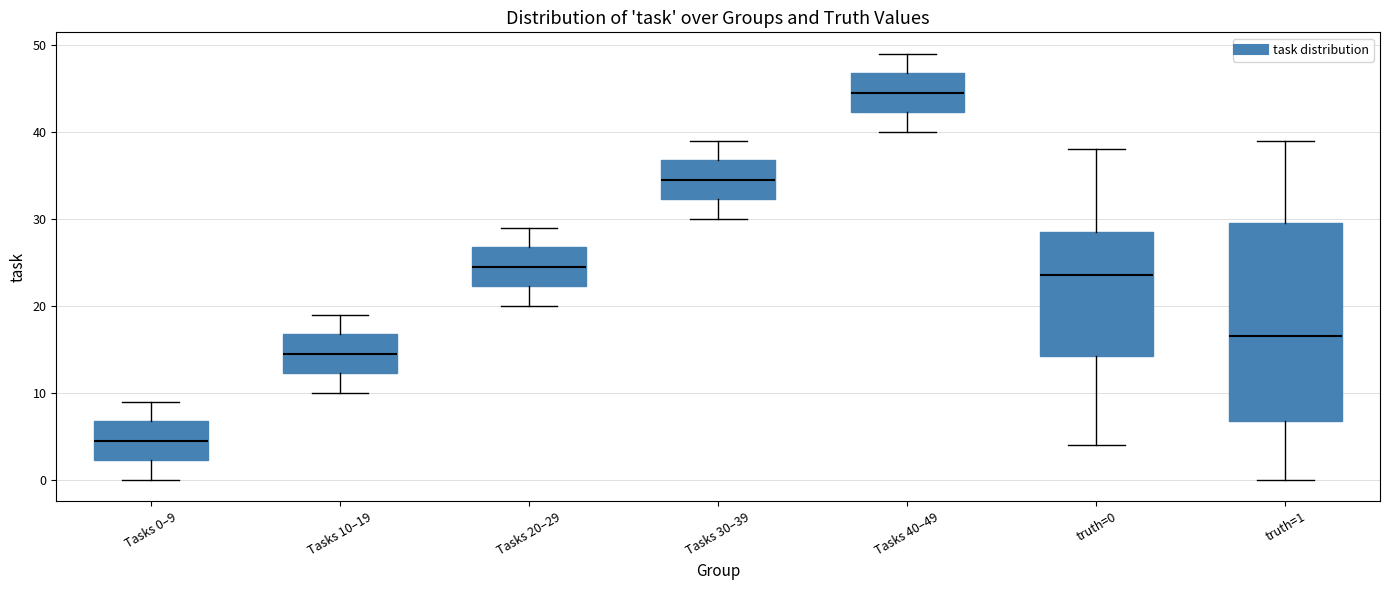

Reading left to right, read every box against the y-axis: the position of its median line, the range the box covers, and the ends of its whiskers. The values are not printed on the chart, so give them approximately, as read against the axis.

Tasks 0–9: median 5, box 2 to 7, whiskers 0 to 9
Tasks 10–19: median 15, box 12 to 17, whiskers 10 to 19
Tasks 20–29: median 25, box 22 to 27, whiskers 20 to 29
Tasks 30–39: median 35, box 32 to 37, whiskers 30 to 39
Tasks 40–49: median 45, box 42 to 47, whiskers 40 to 49
truth=0: median 24, box 14 to 29, whiskers 4 to 38
truth=1: median 17, box 7 to 30, whiskers 0 to 39